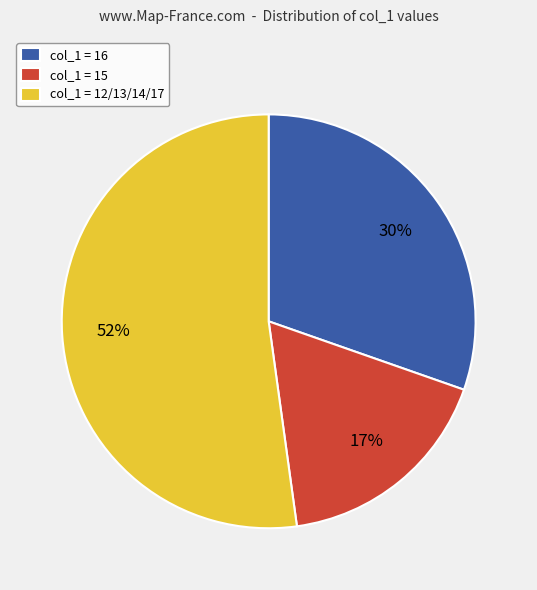

What is the majority slice?

col_1 = 12/13/14/17